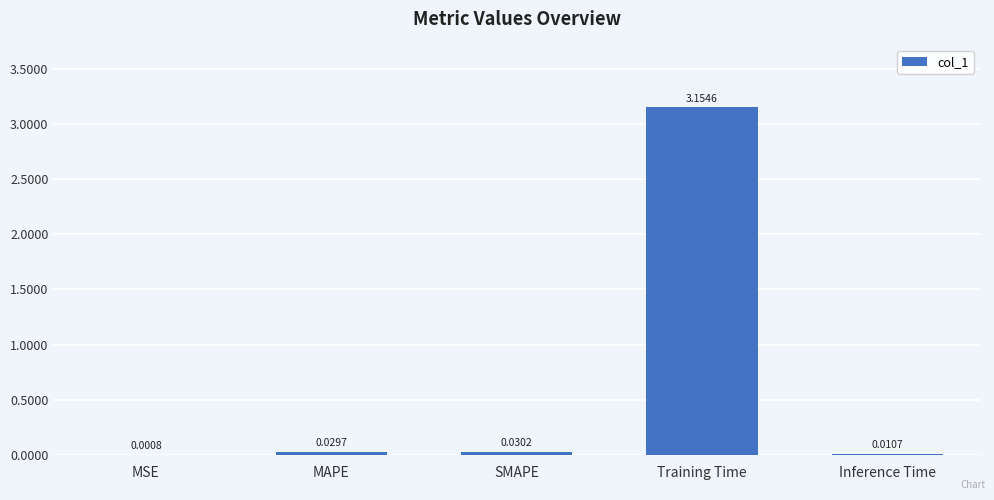

At which category does the chart reach its peak across all series?

Training Time